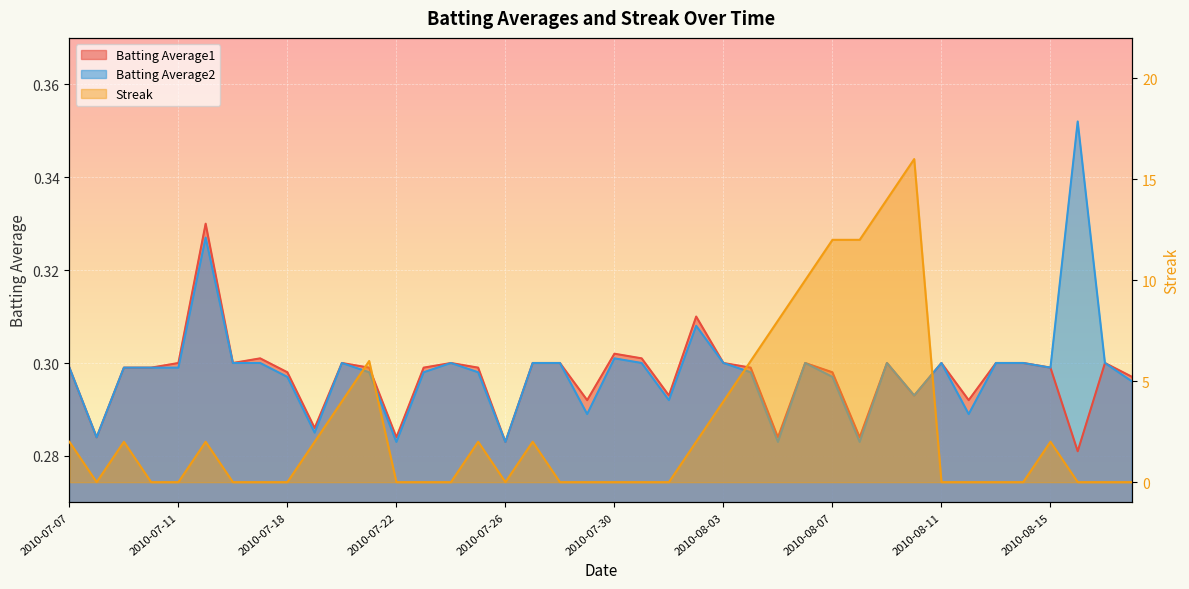

Which has a higher value, 2010-08-17 or 2010-07-30?

2010-07-30